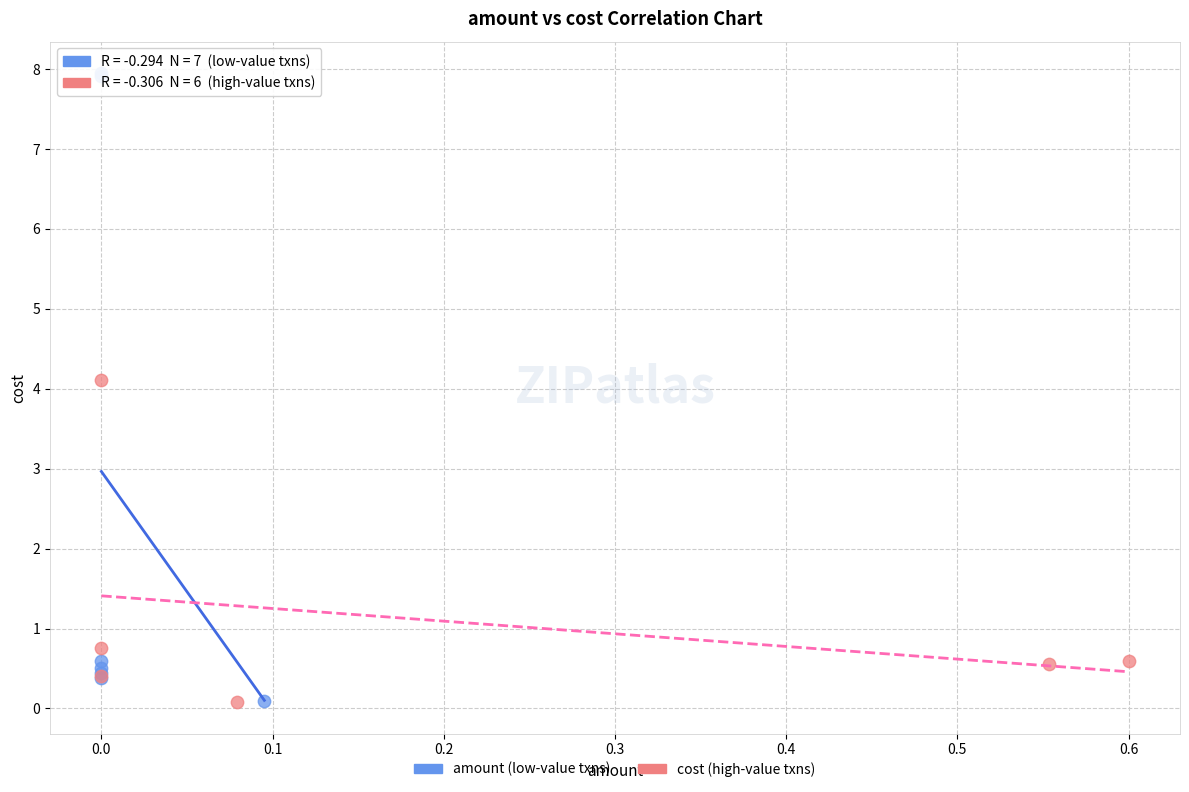

Which series reaches the maximum Y coordinate?

amount (low-value txns)